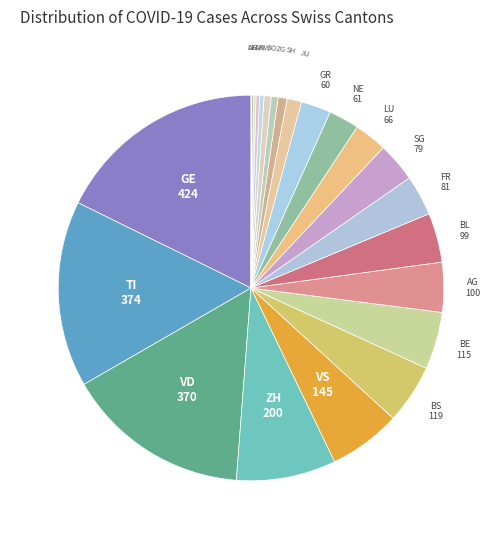

To the nearest percent, what is the average slice percentage?

4%